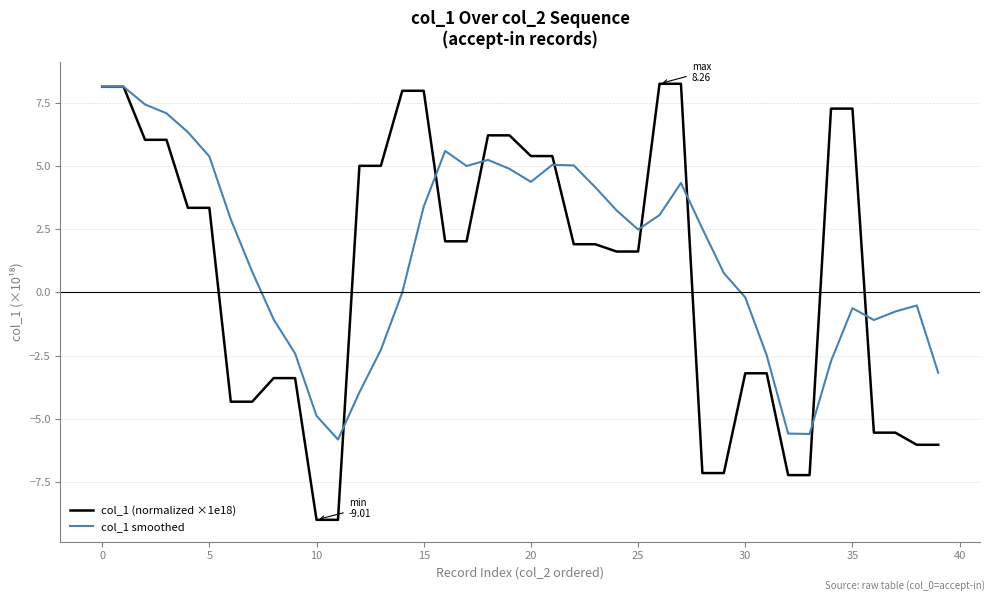

How many negative values does the col_1 (normalized ×1e18) series have?

16